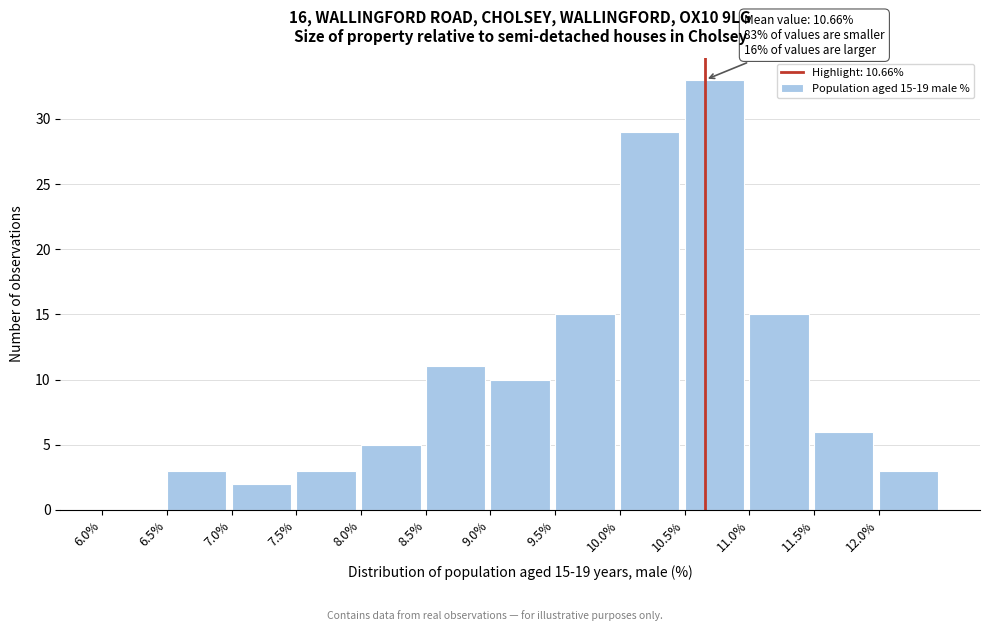

Which range on the x-axis has the tallest bar?

10.5 to 11.0